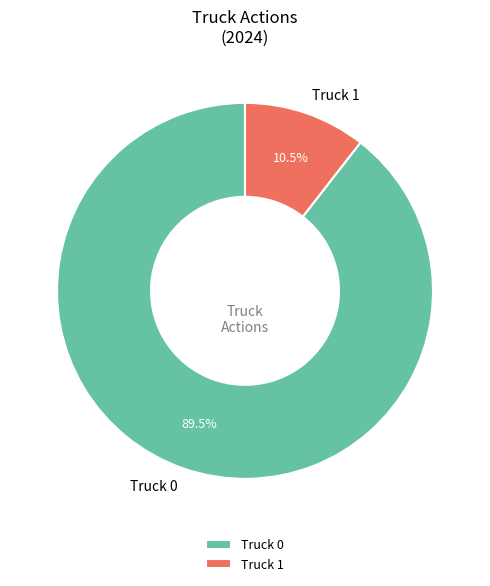

Does Truck 1 represent more than half of the total?

No